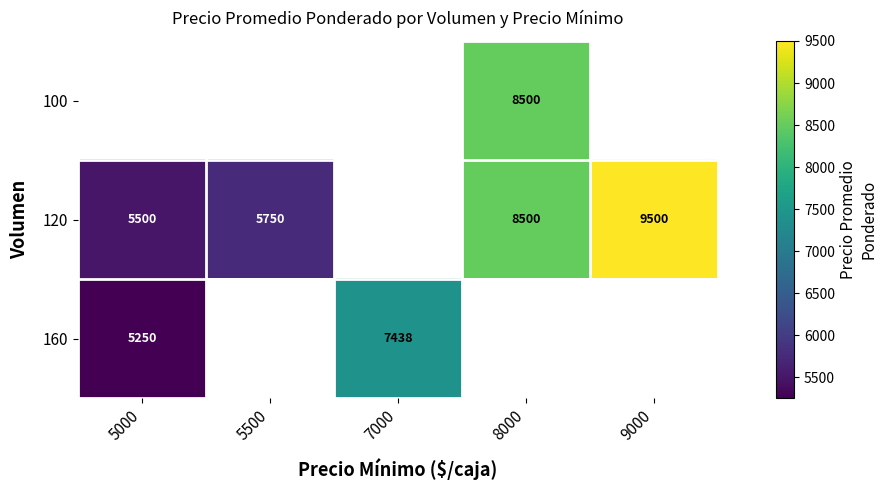

Is the value of 160 at 7000 greater than the value of 100 at 8000?

No